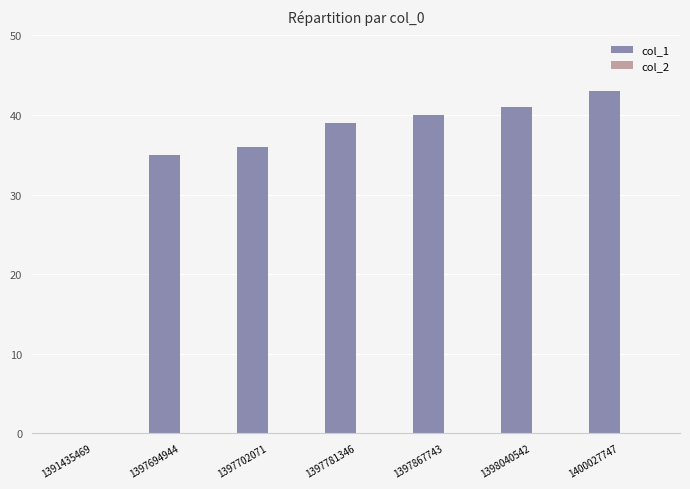

What is the ratio of the value at 1397867743 to the value at 1397781346?

1.0